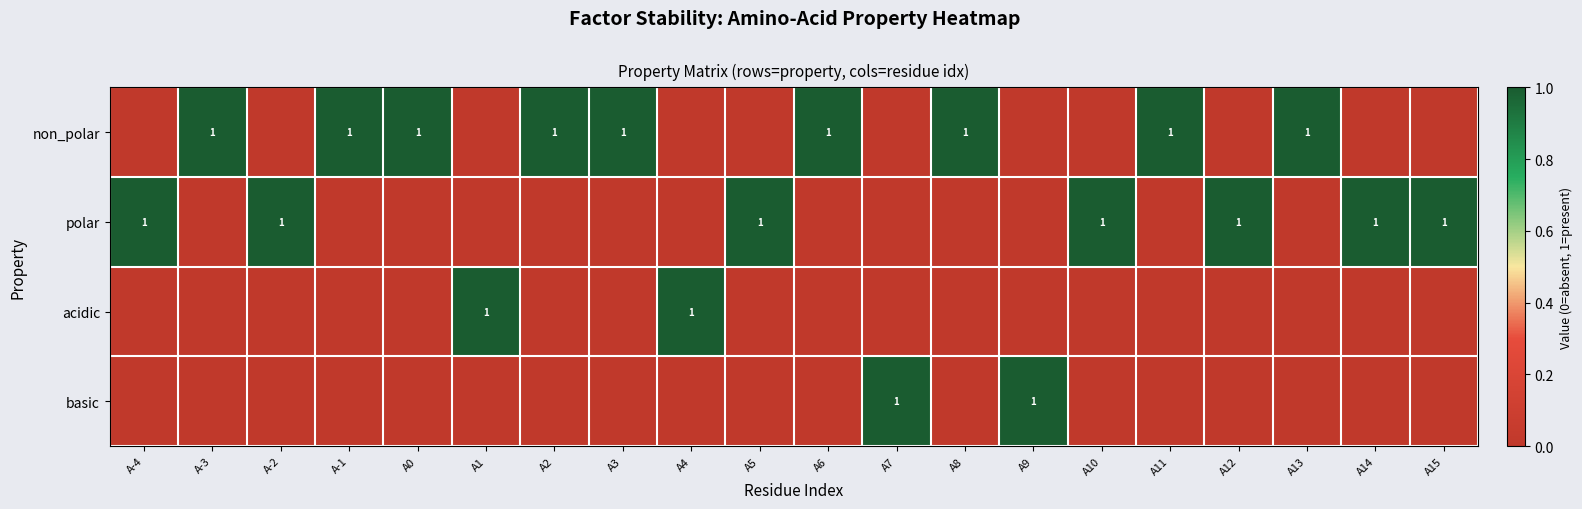

Is it true that polar equals 0 at A3?

False